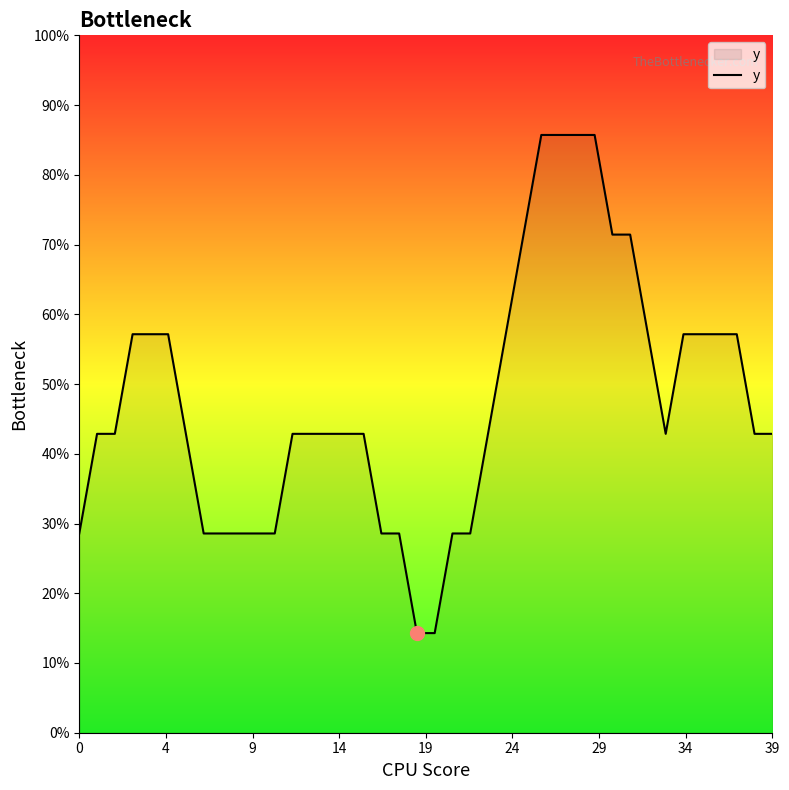

Does the chart display data point markers on the line(s)?

No